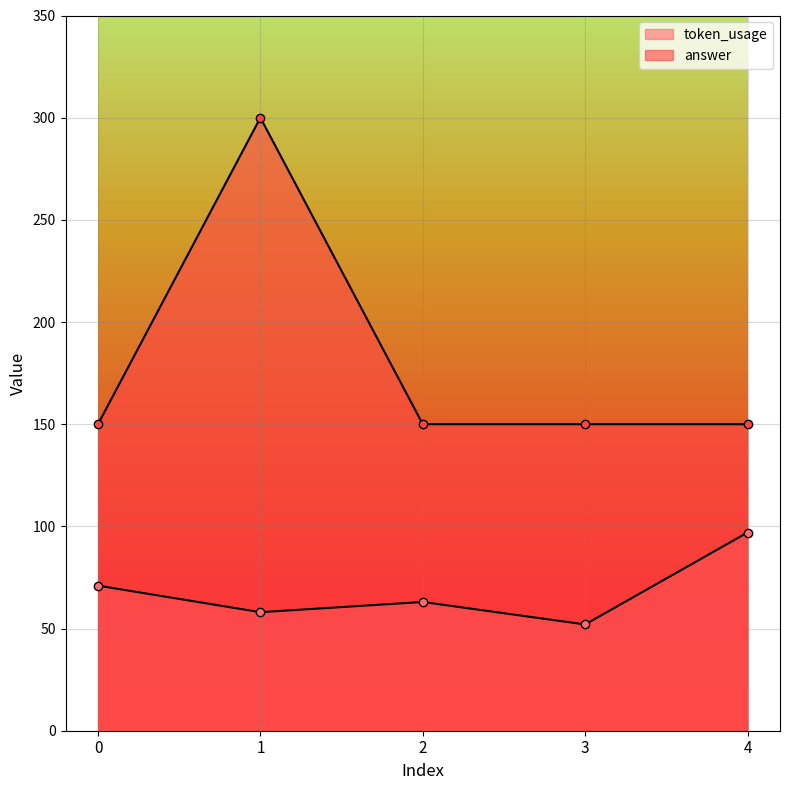

What is the difference between the maximum and minimum values in the answer series?

150